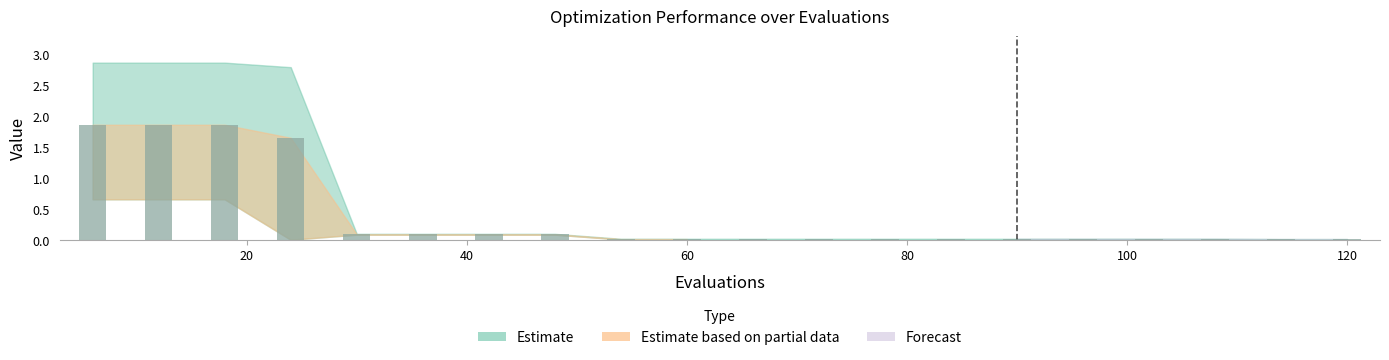

What is the difference between the maximum and second lowest values?

1.8